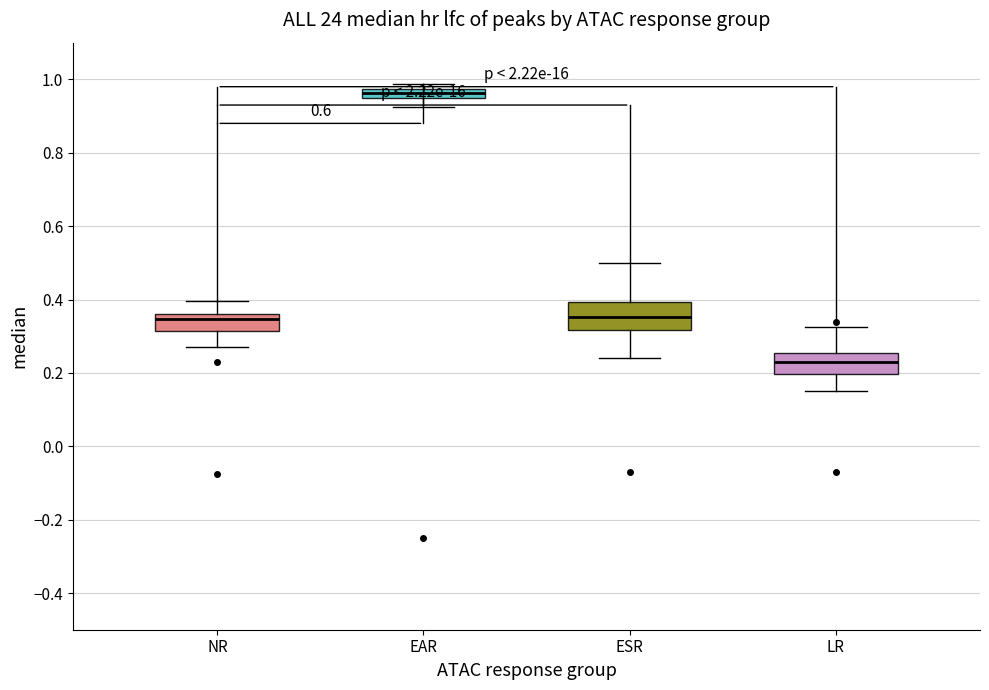

Which box's median line is the highest?

EAR